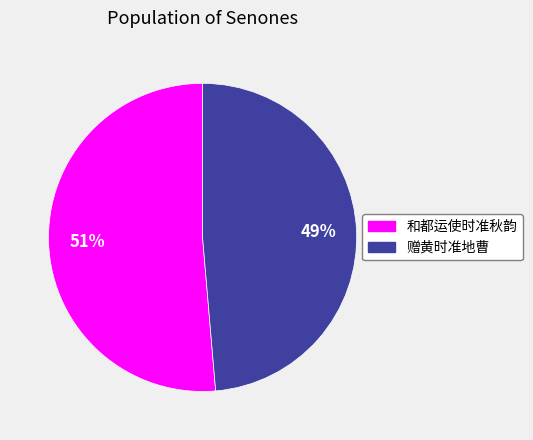

Between 和都运使时准秋韵 and 赠黄时准地曹, which is larger?

和都运使时准秋韵